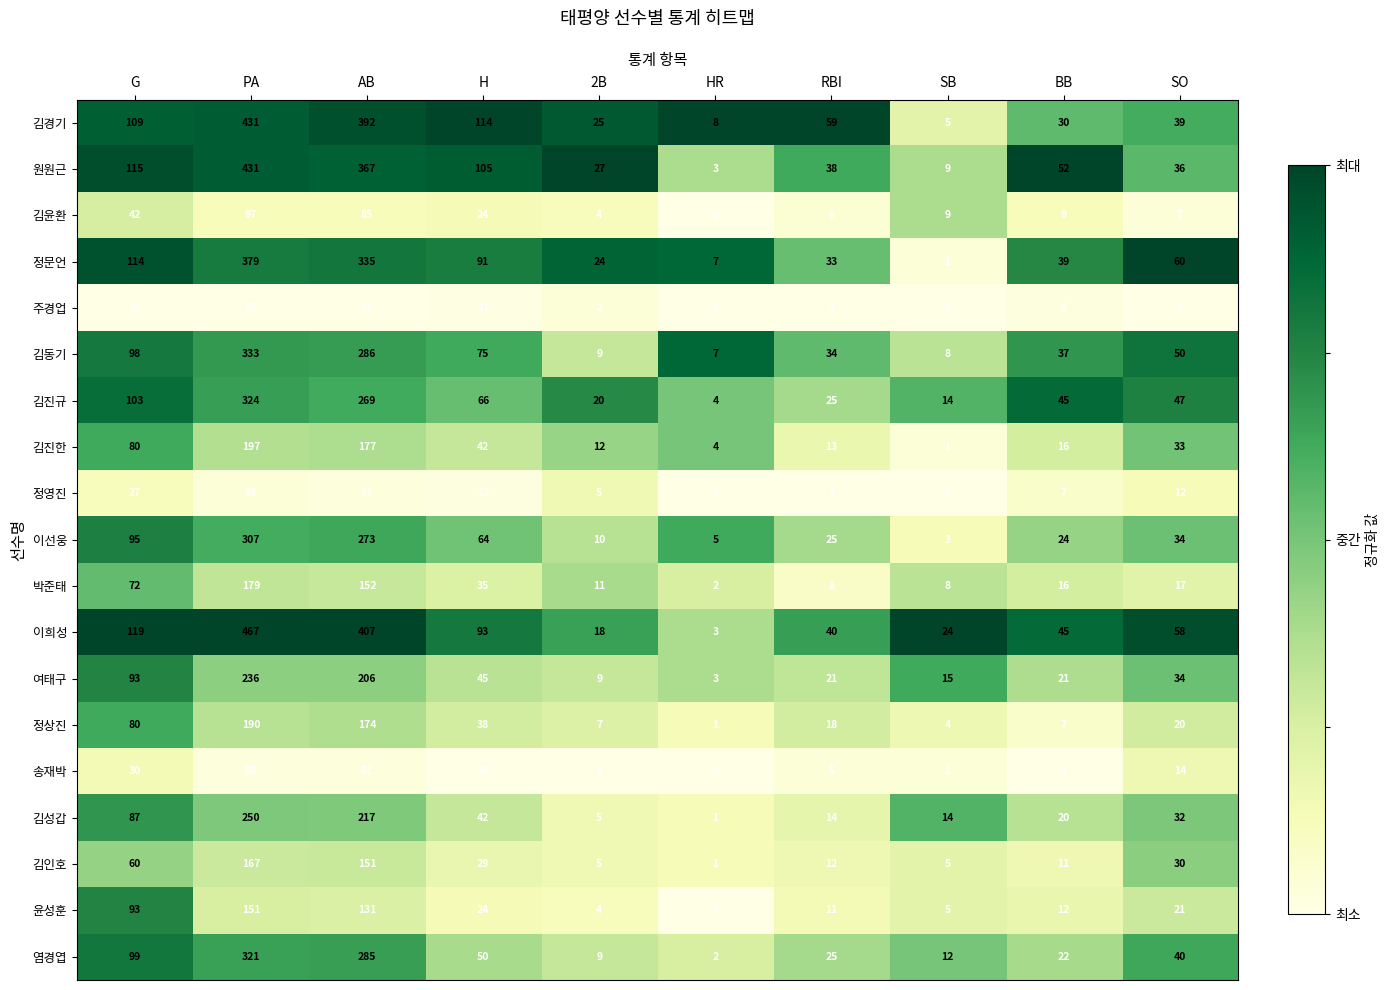

What is the maximum value shown in the chart?

467